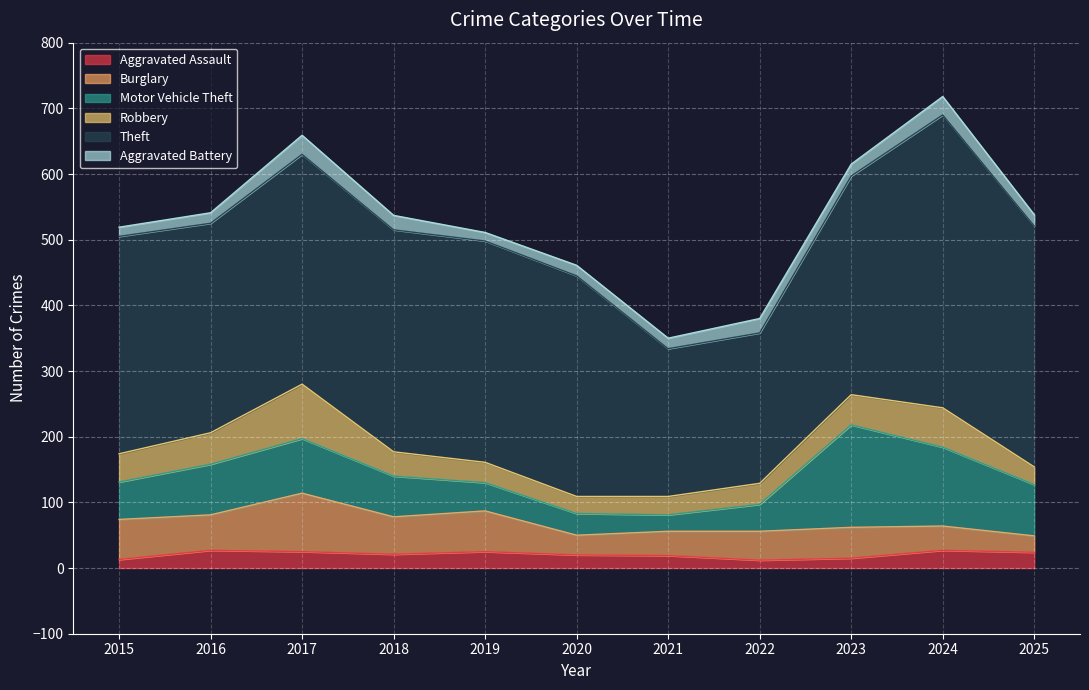

Is it true that Burglary equals 53 at 2017?

False